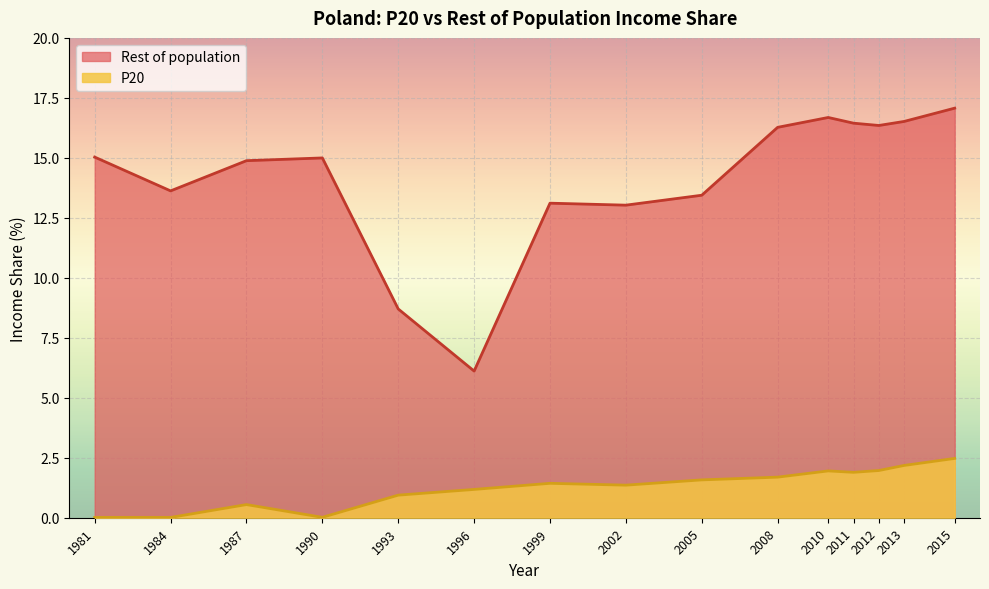

In Rest of population, how many points are higher than both neighbors (excluding endpoints)?

3